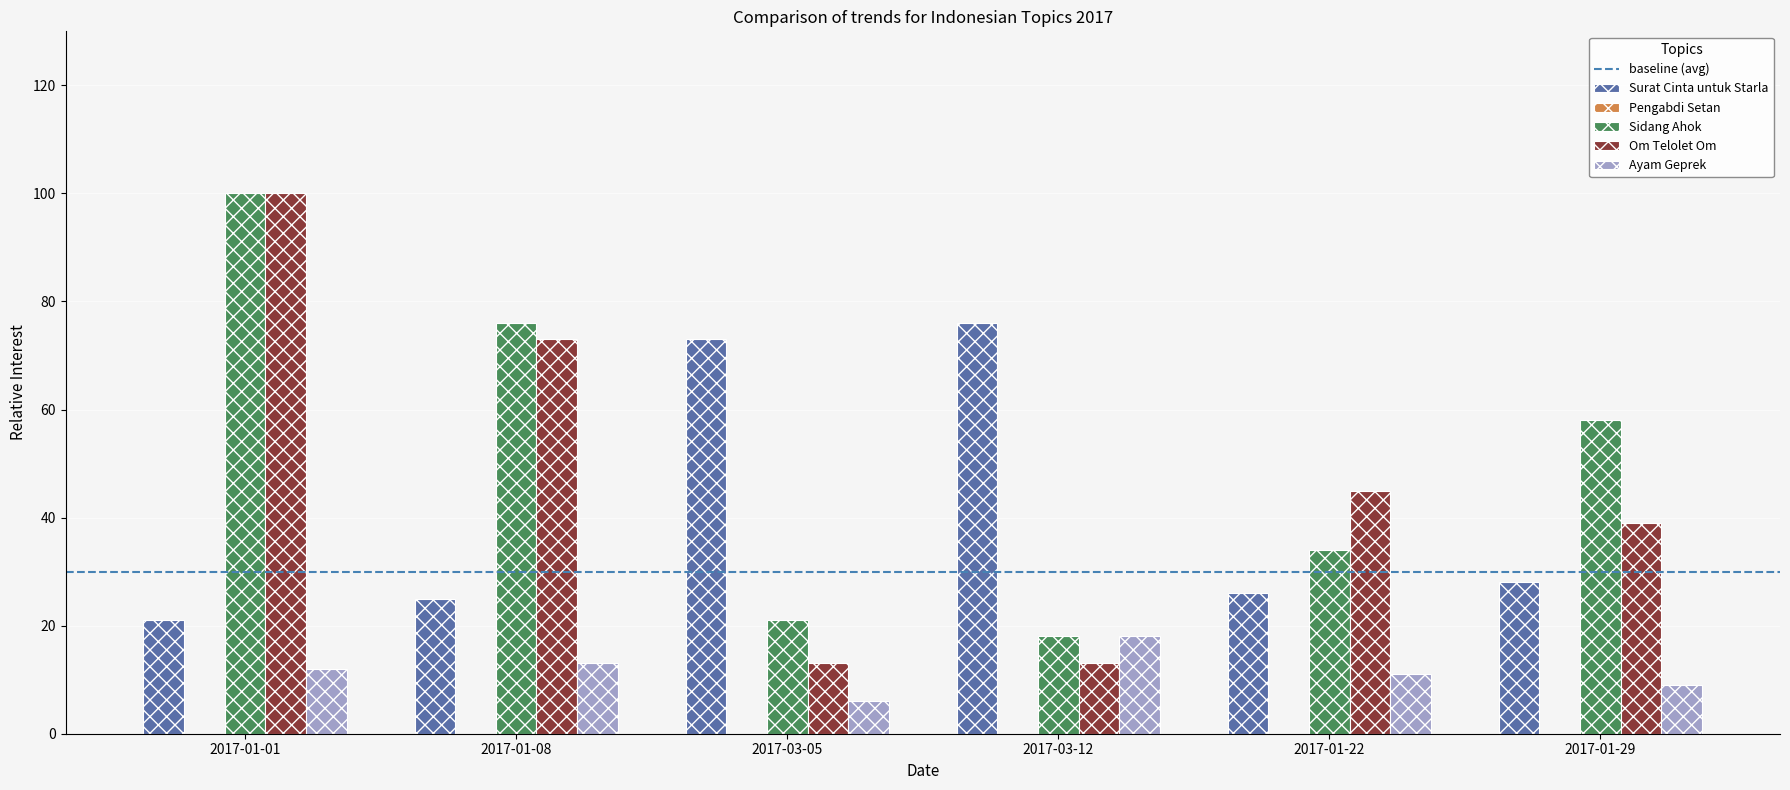

What is the maximum value for Om Telolet Om?

100